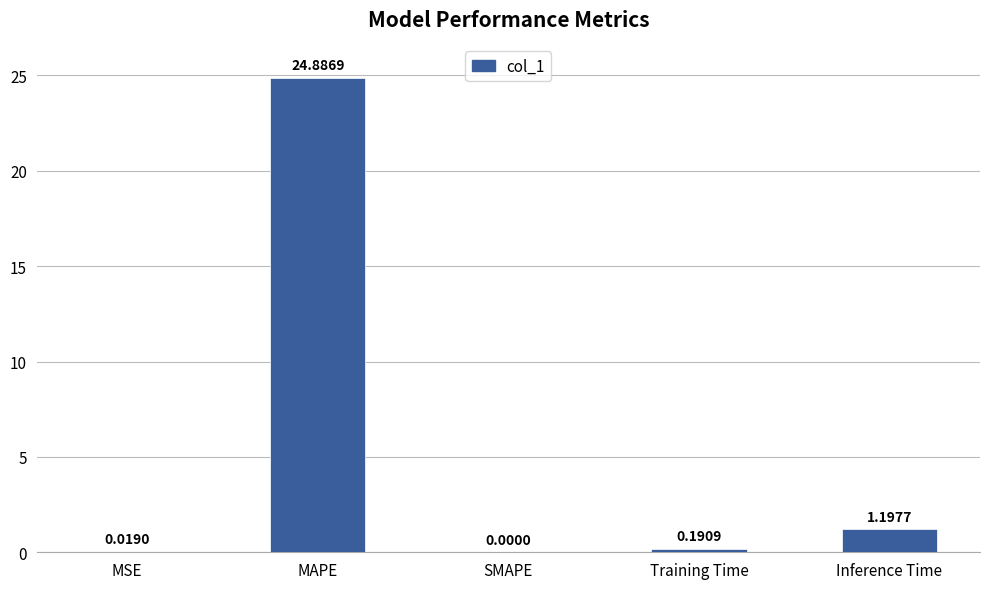

True or false: the data shows 1.2 at Inference Time.

True